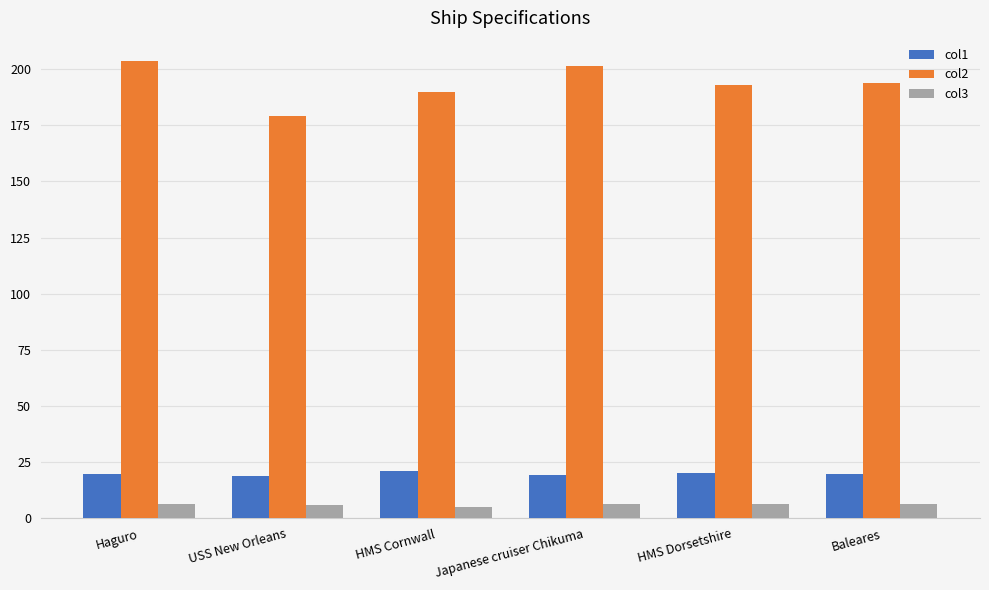

What is the difference between the maximum and minimum values in the col2 series?

24.8